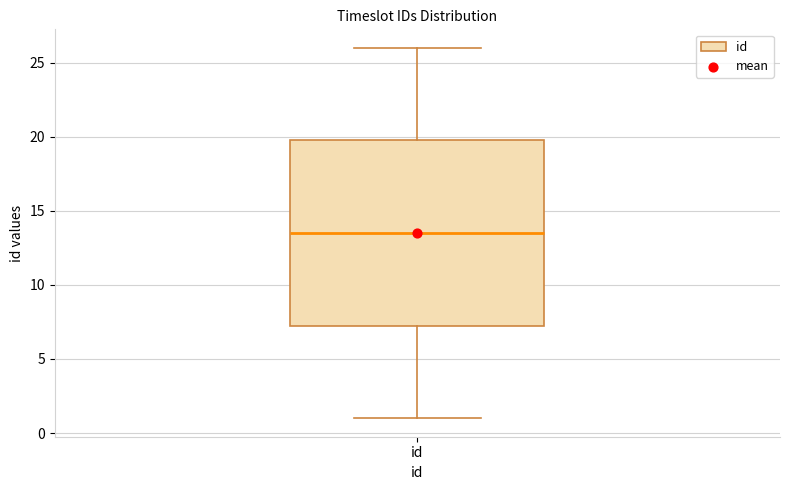

Where is the lower edge of the box for id on the y-axis? The values are not printed on the chart, so give them approximately, as read against the axis.

7.5